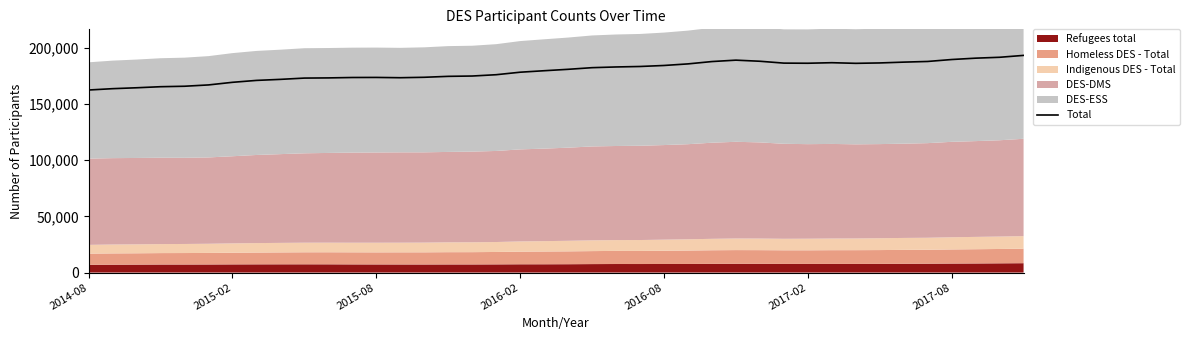

How many values are below 180673?

20